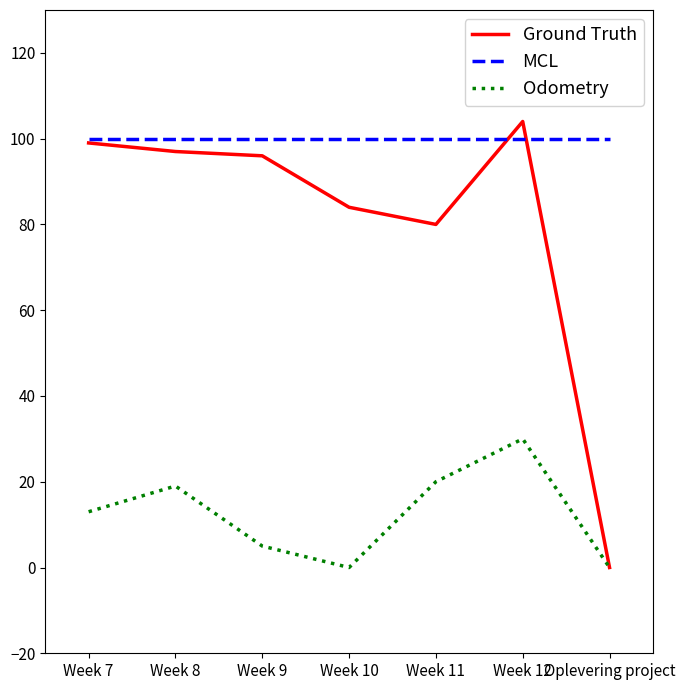

True or false: MCL and Odometry cross at least once.

False